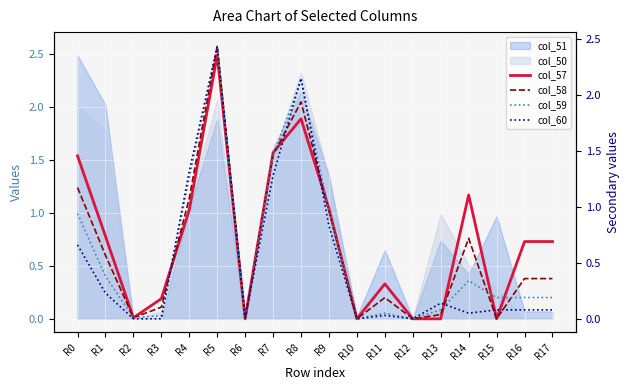

The col_60 series shows 0.8 at R9. True or false?

True